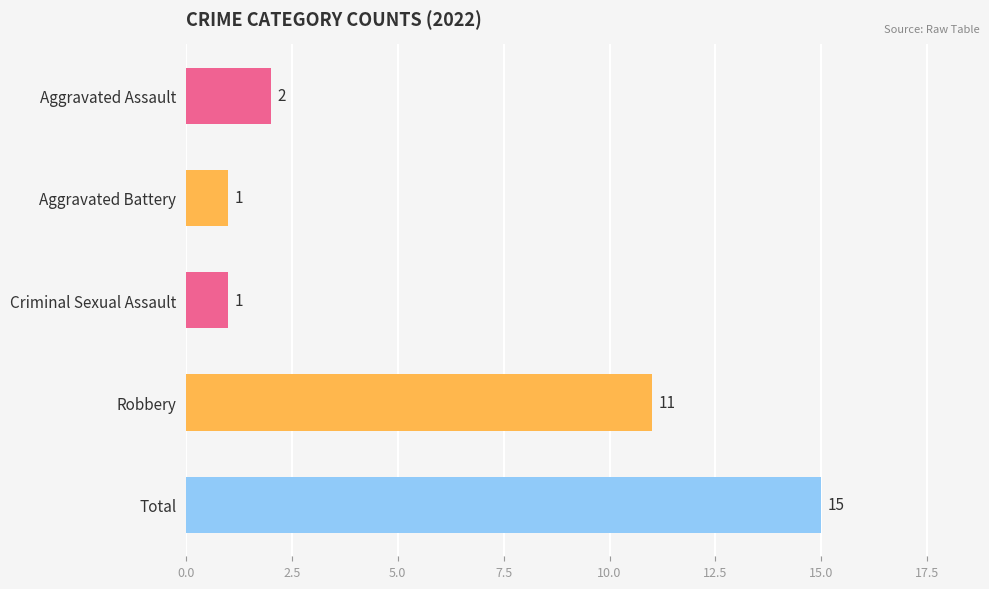

The value at Aggravated Assault is 2. True or false?

True